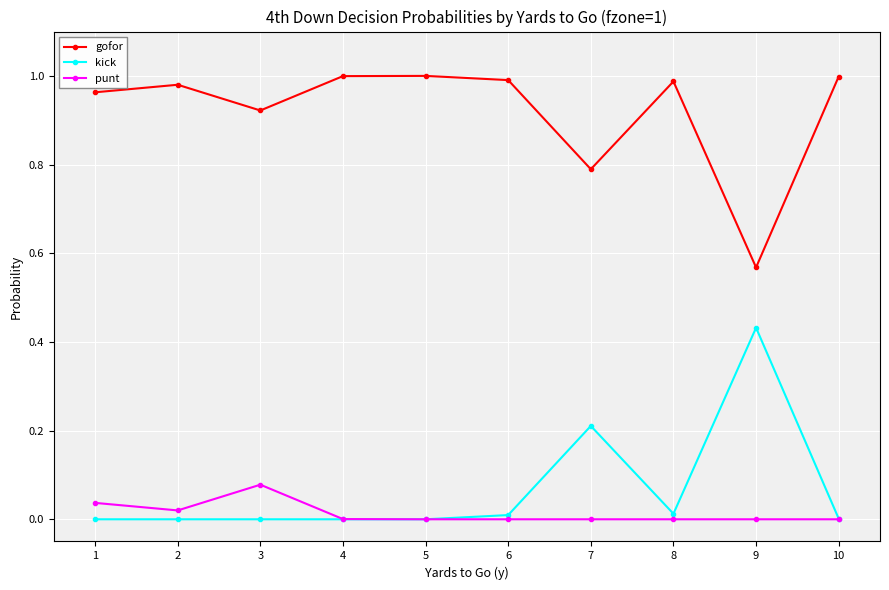

True or false: kick and gofor intersect in this chart.

False